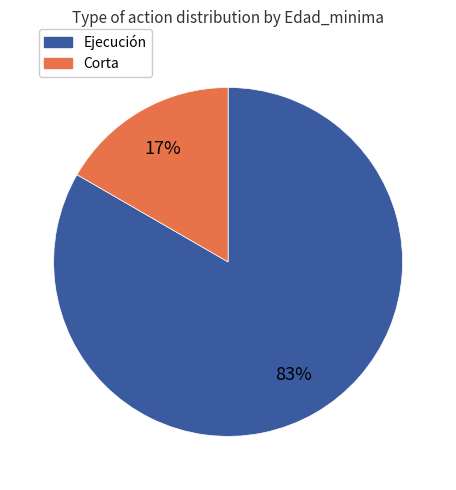

Is there any slice that represents more than half of the pie?

Yes